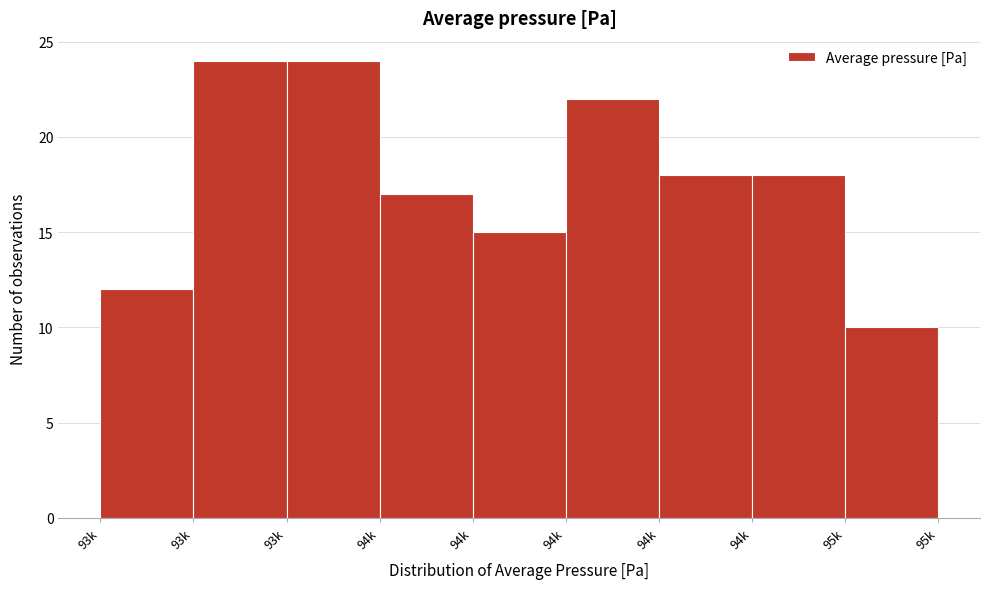

How many values are below 18?

4